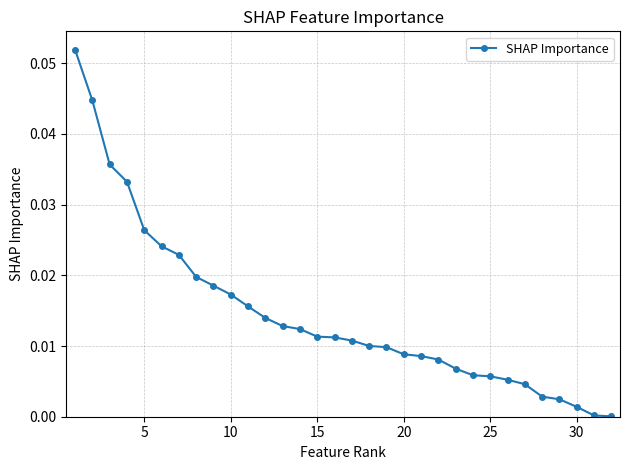

Reading right to left, list all the values displayed in this chart.

0.0	0.0	0.0	0.0	0.0	0.0	0.0	0.0	0.0	0.0	0.0	0.0	0.0	0.0	0.0	0.0	0.0	0.0	0.0	0.0	0.0	0.0	0.0	0.0	0.0	0.0	0.0	0.0	0.0	0.0	0.0	0.1